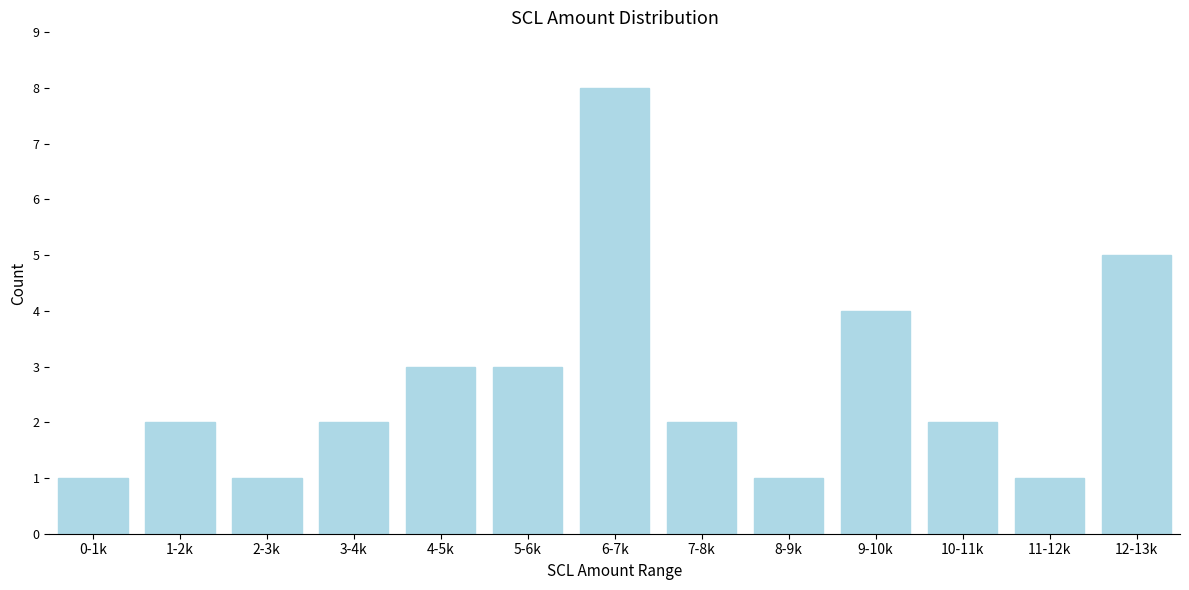

Reading left to right, what are all the values shown in this chart?

0-1k=1	1-2k=2	2-3k=1	3-4k=2	4-5k=3	5-6k=3	6-7k=8	7-8k=2	8-9k=1	9-10k=4	10-11k=2	11-12k=1	12-13k=5